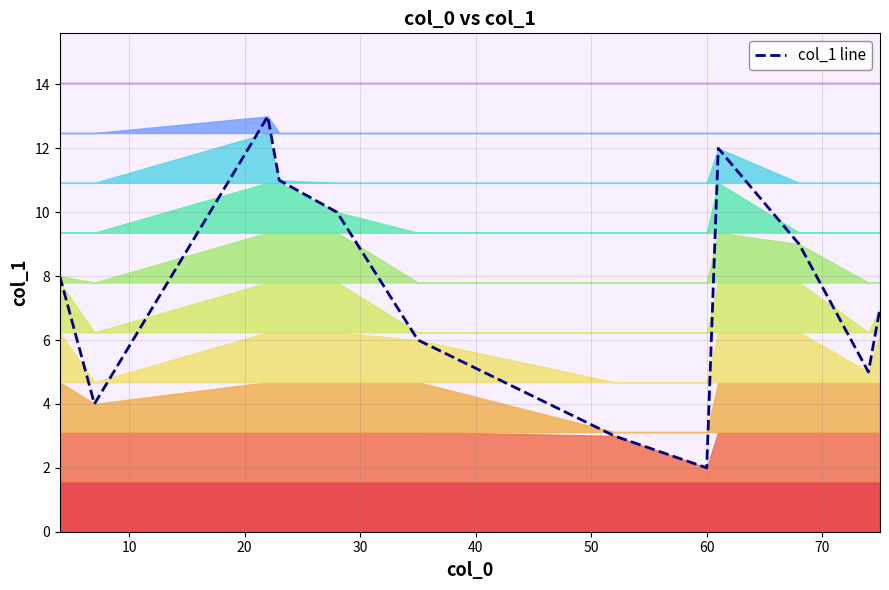

What is the label of the 7th point from the left?

60